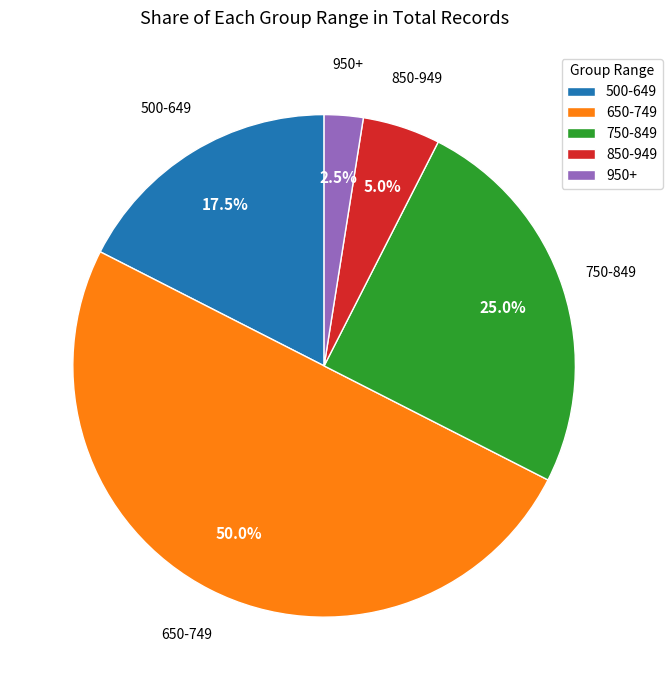

Which category accounts for the majority?

650-749